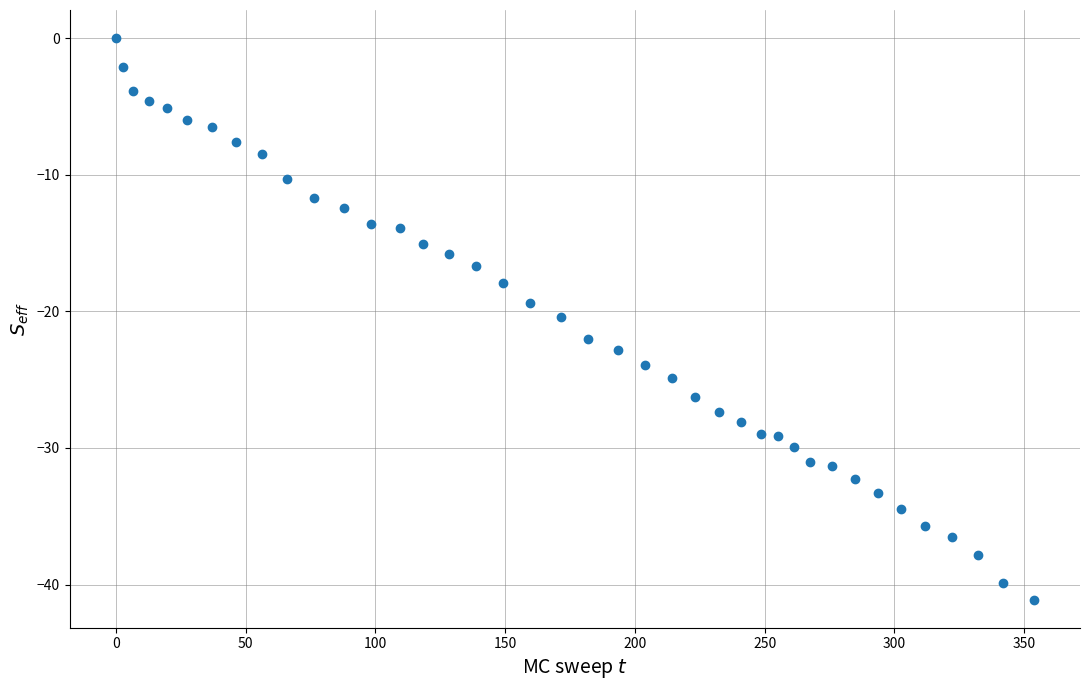

What is the range of X values (max minus min)?

353.8